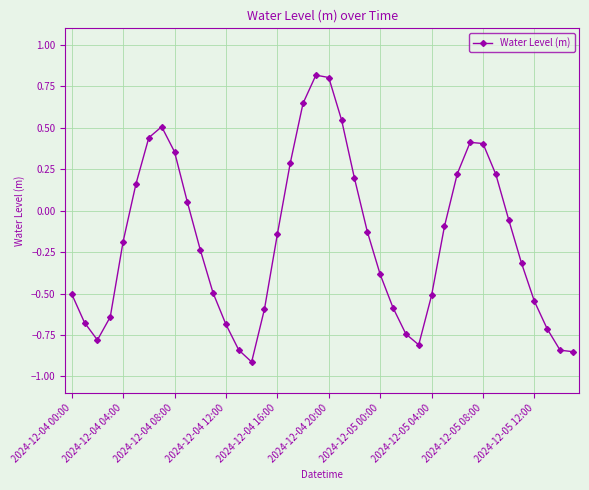

What is the value of the 20th point from the left?

0.8